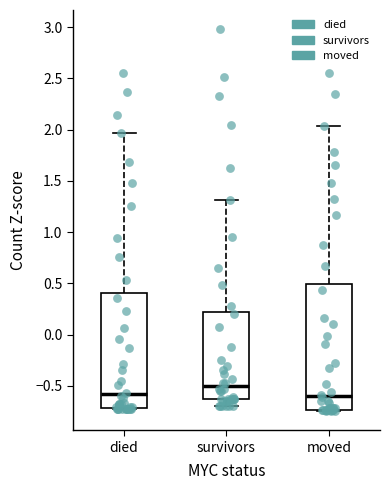

Reading left to right, read every box against the y-axis: the position of its median line, the range the box covers, and the ends of its whiskers. The values are not printed on the chart, so give them approximately, as read against the axis.

died: median -0.60, box -0.70 to 0.40, whiskers -0.75 to 1.95
survivors: median -0.50, box -0.65 to 0.20, whiskers -0.70 to 1.30
moved: median -0.60, box -0.75 to 0.50, whiskers -0.75 (just below the box's lower edge) to 2.05